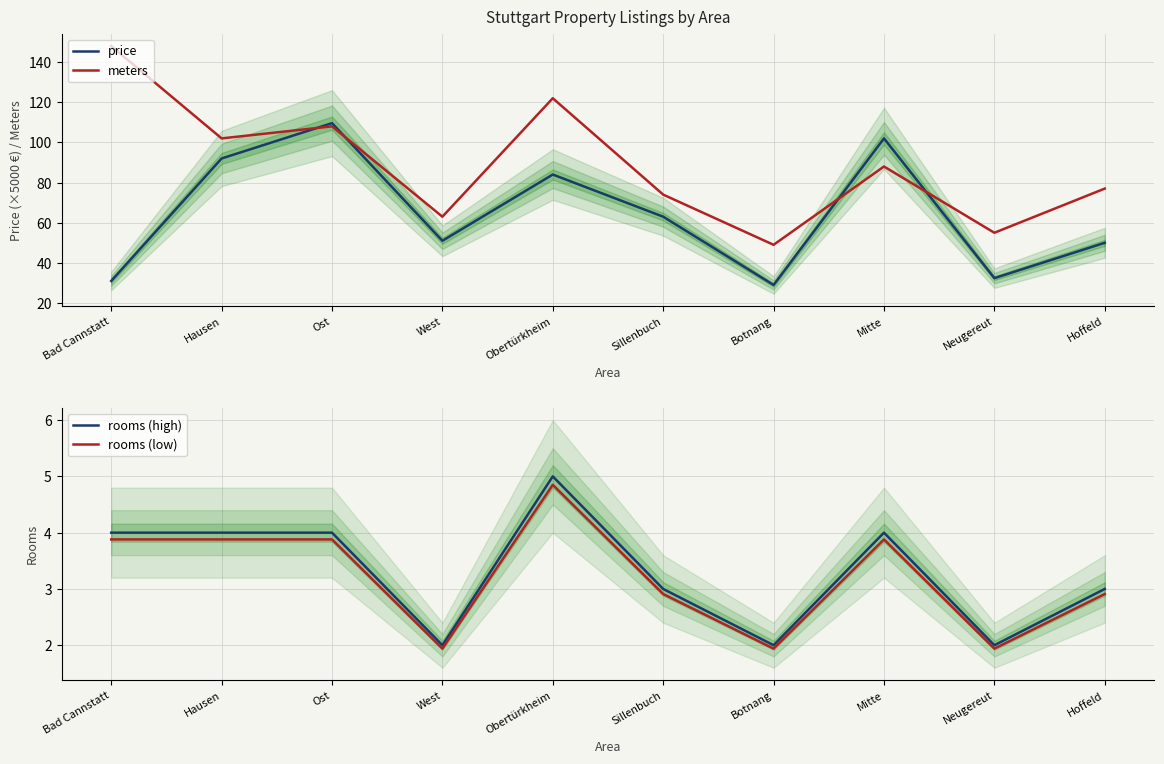

List the series in order of their peak value, lowest first.

rooms (low), rooms (high), price, meters